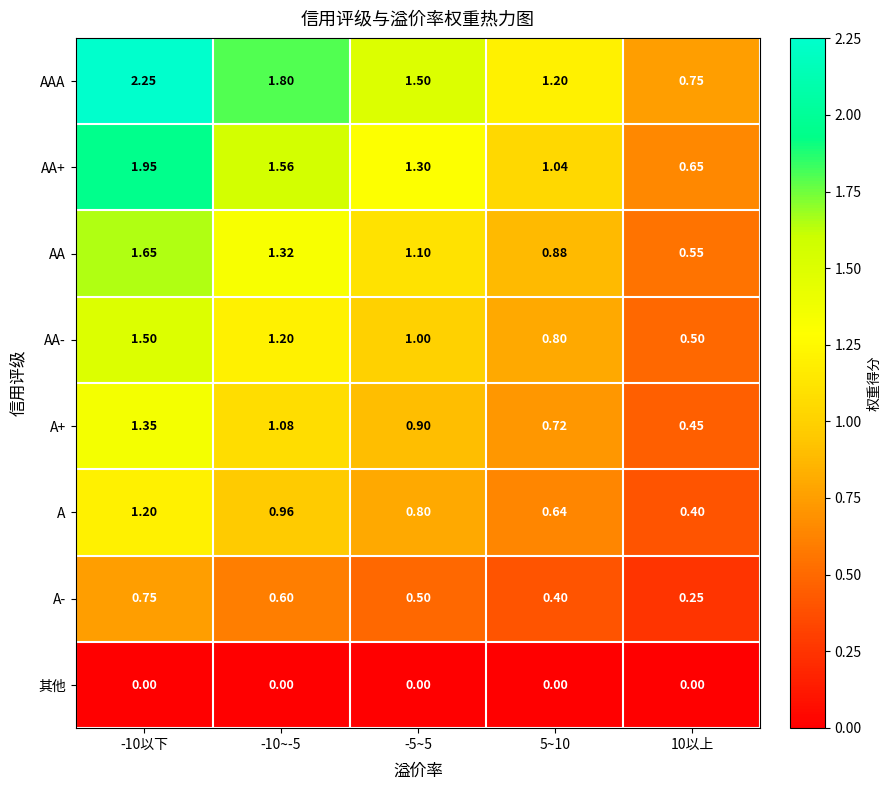

At 5~10, list the series in order from largest to smallest.

AAA, AA+, AA, AA-, A+, A, A-, 其他